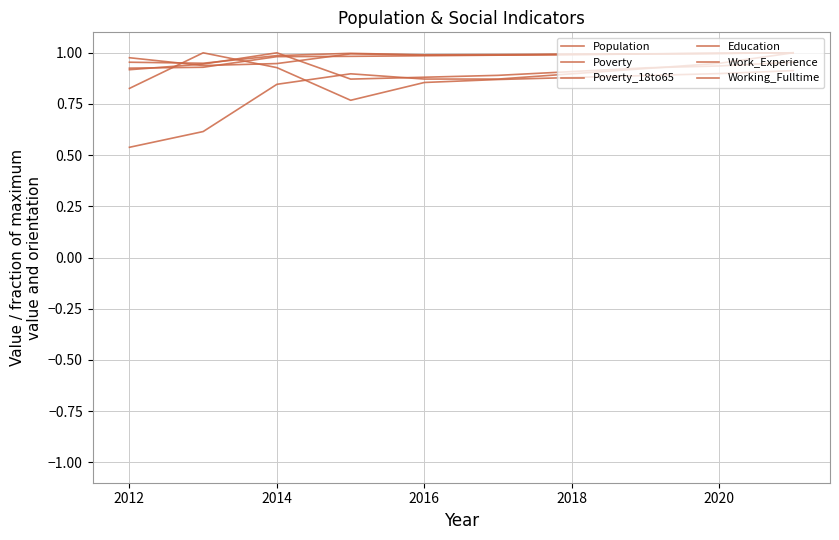

How many intersections are there between Education and Poverty_18to65?

2